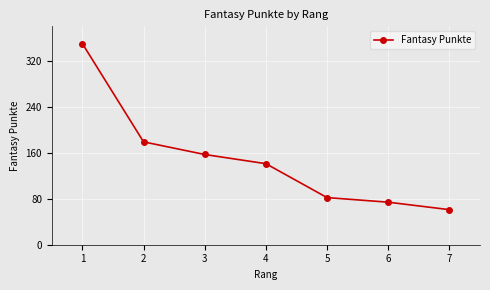

Does the chart have visible grid lines?

Yes